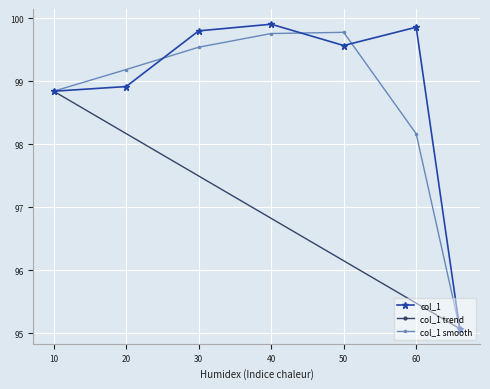

How many values are below 99?

3